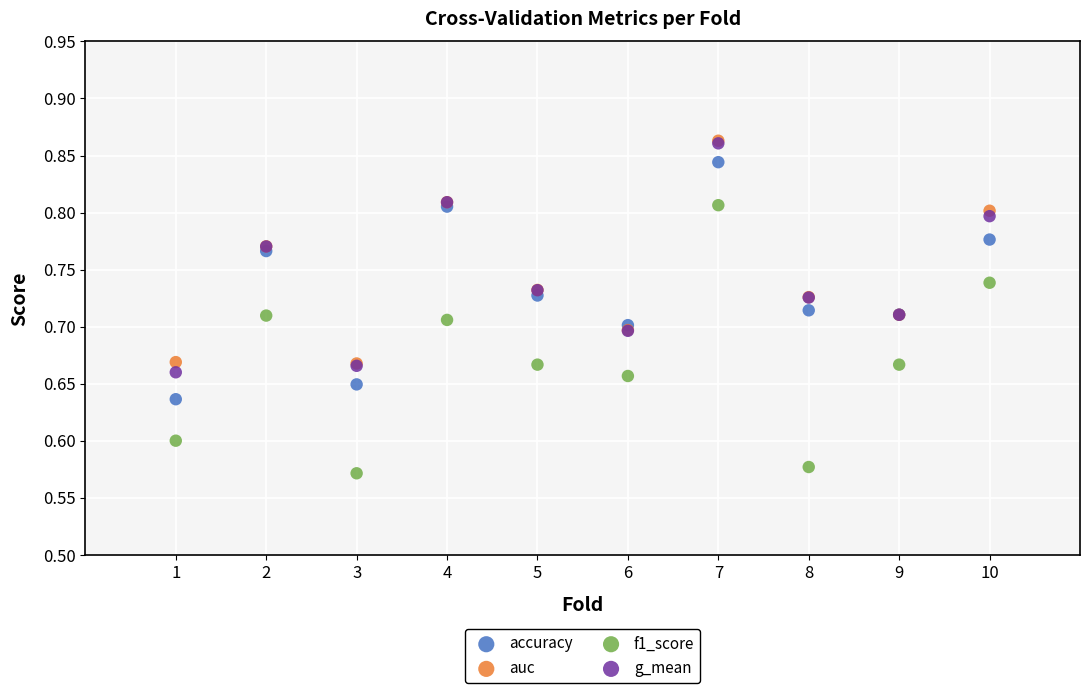

Which series contains the lowest Y value?

f1_score